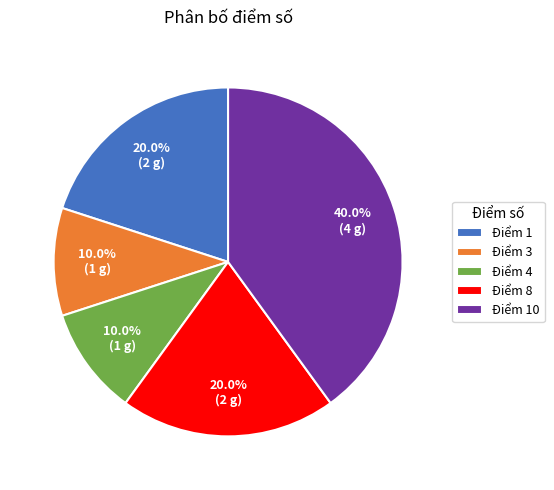

Between Điểm 3 and Điểm 1, which is larger?

Điểm 1